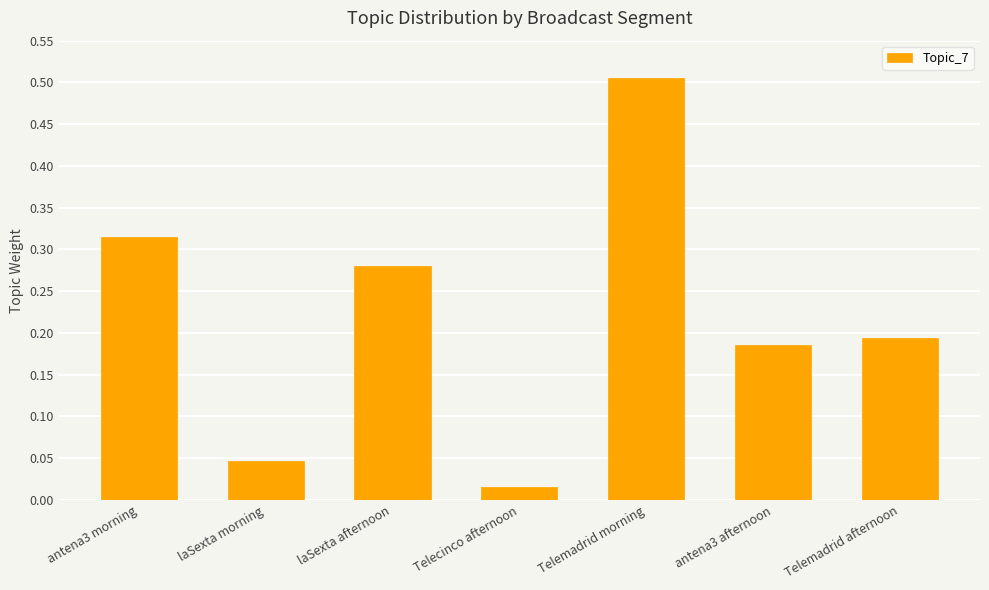

Does the chart contain stacked bars?

No